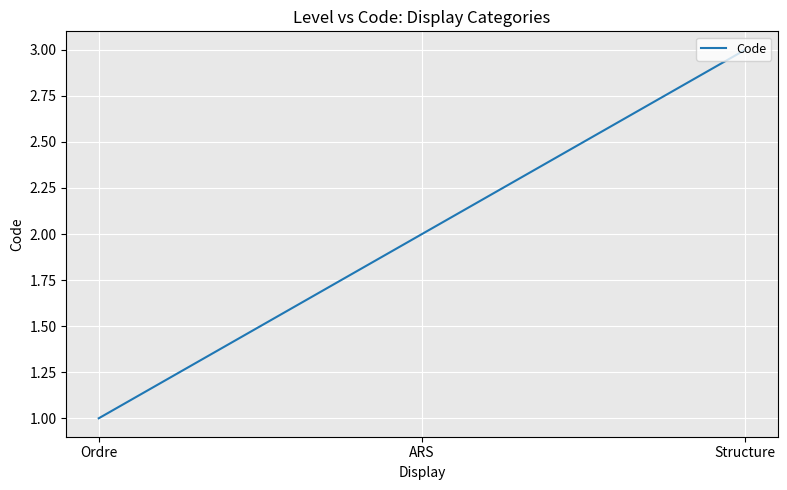

How many values are below 2?

1